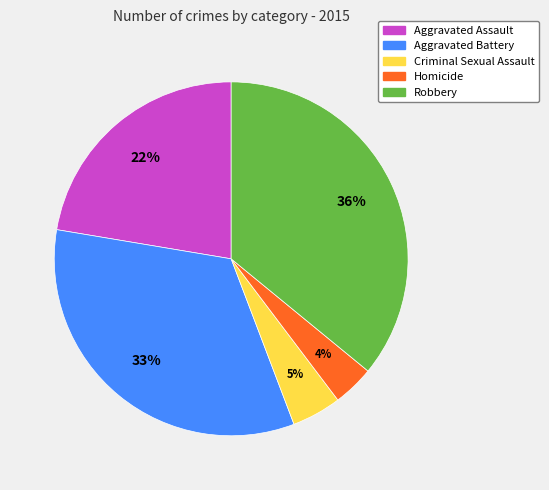

Does Robbery account for over 50% of the chart?

No